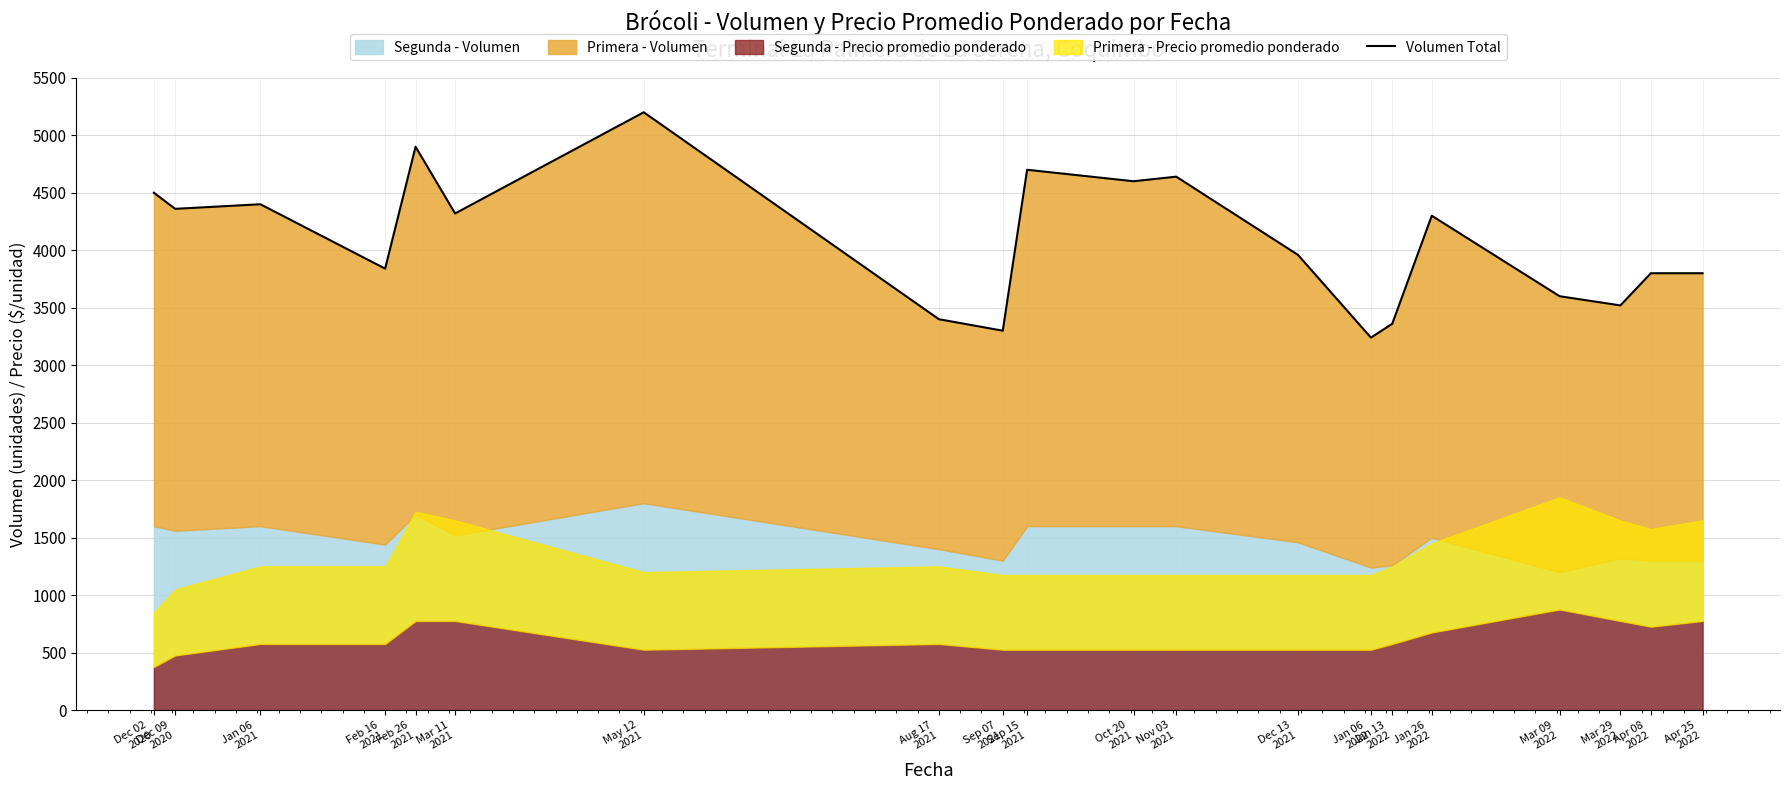

Is it true that the value at Feb 26
2021 is 3355?

False